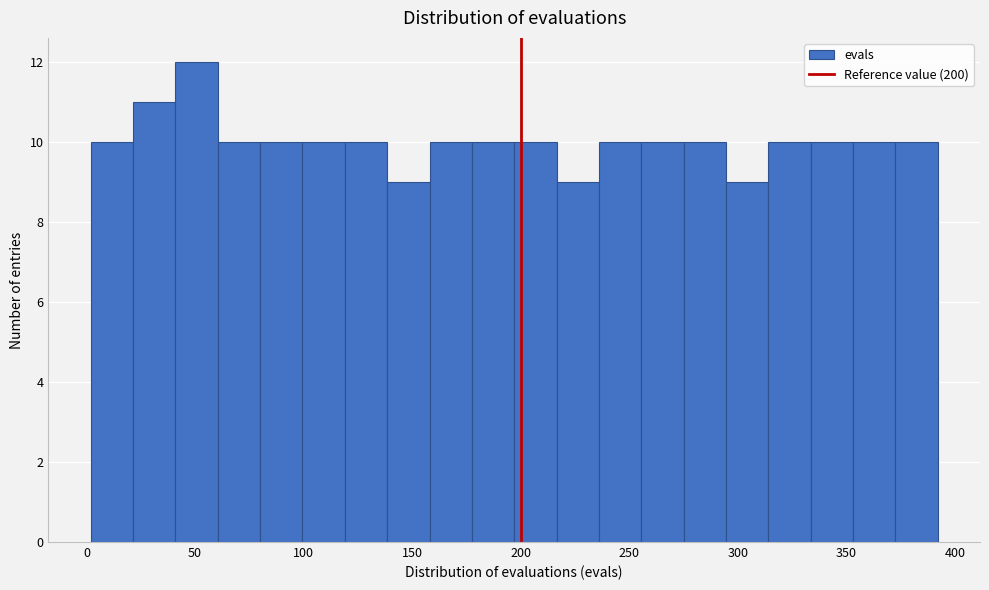

Around what value on the x-axis is the tallest bar? Give the approximate position of its centre, as read against the axis.

50